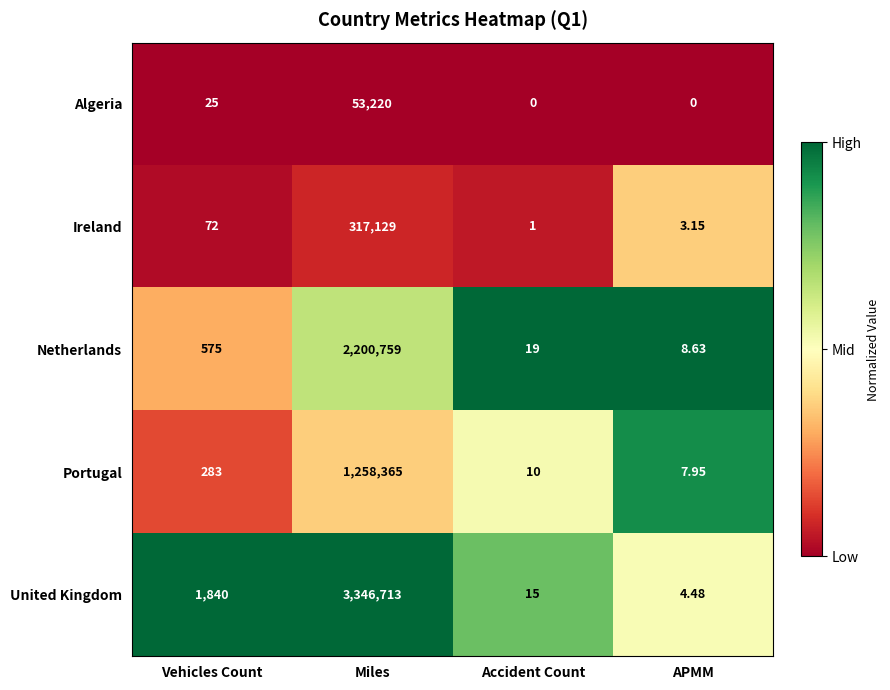

What is the total value across all series at APMM?

24.2